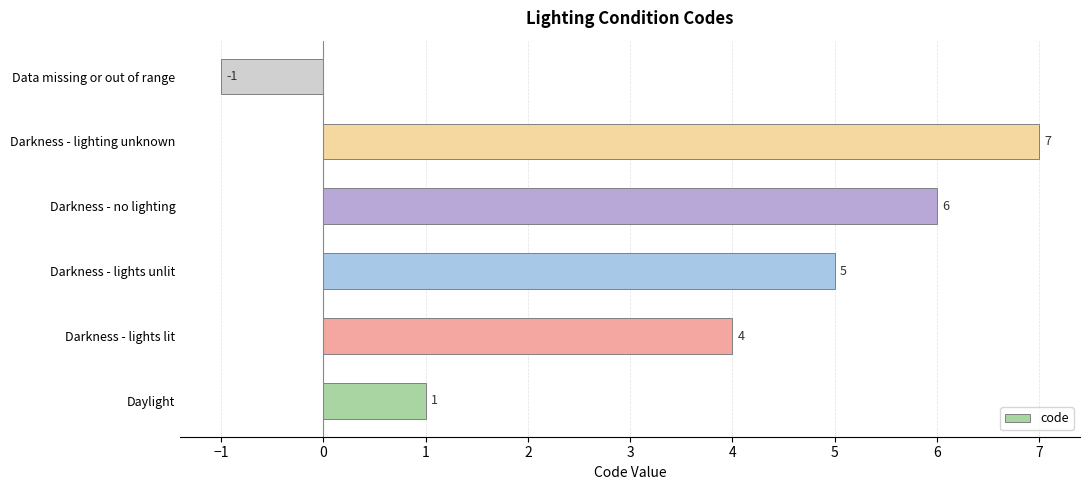

What is the change in value from Darkness - lights lit to Darkness - lighting unknown?

+3